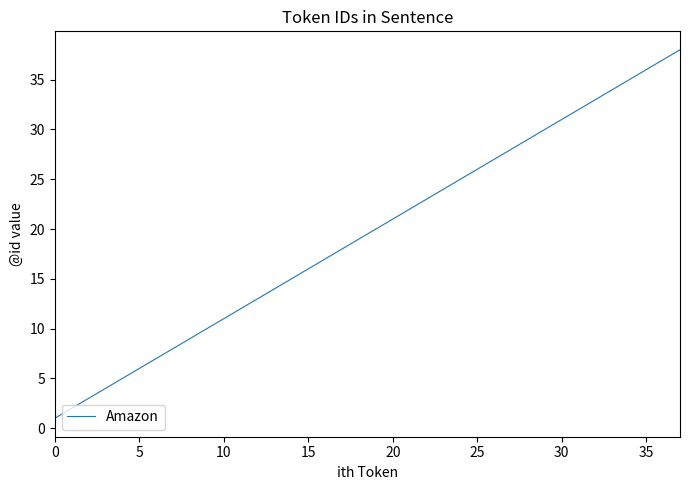

What is the label of the 21st point from the right?

17